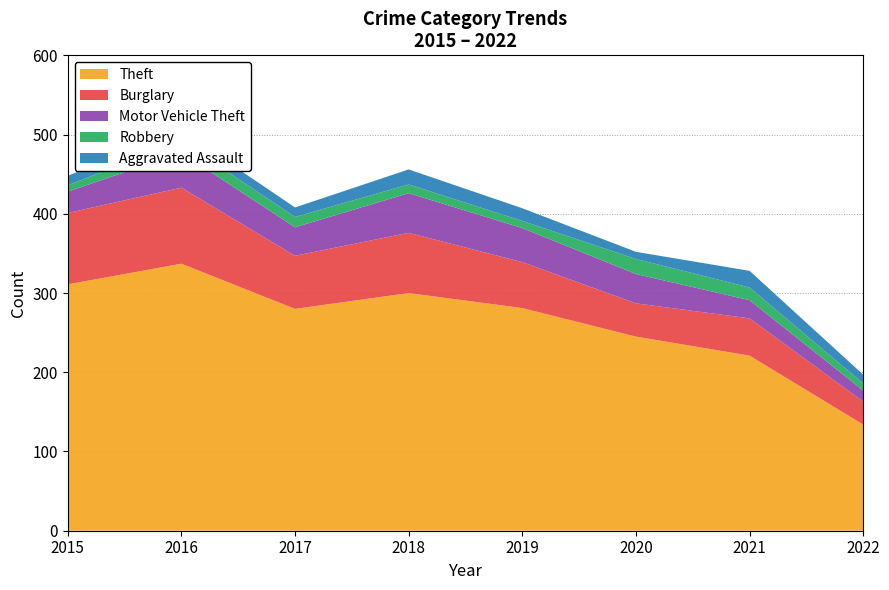

Reading left to right, what are all the values shown in this chart?

Theft: 2015=311	2016=337	2017=280	2018=300	2019=281	2020=245	2021=221	2022=134
Burglary: 2015=90	2016=96	2017=67	2018=76	2019=58	2020=42	2021=47	2022=29
Motor Vehicle Theft: 2015=27	2016=44	2017=36	2018=50	2019=43	2020=37	2021=23	2022=14
Robbery: 2015=8	2016=15	2017=13	2018=11	2019=9	2020=19	2021=16	2022=9
Aggravated Assault: 2015=12	2016=13	2017=12	2018=19	2019=16	2020=9	2021=21	2022=11